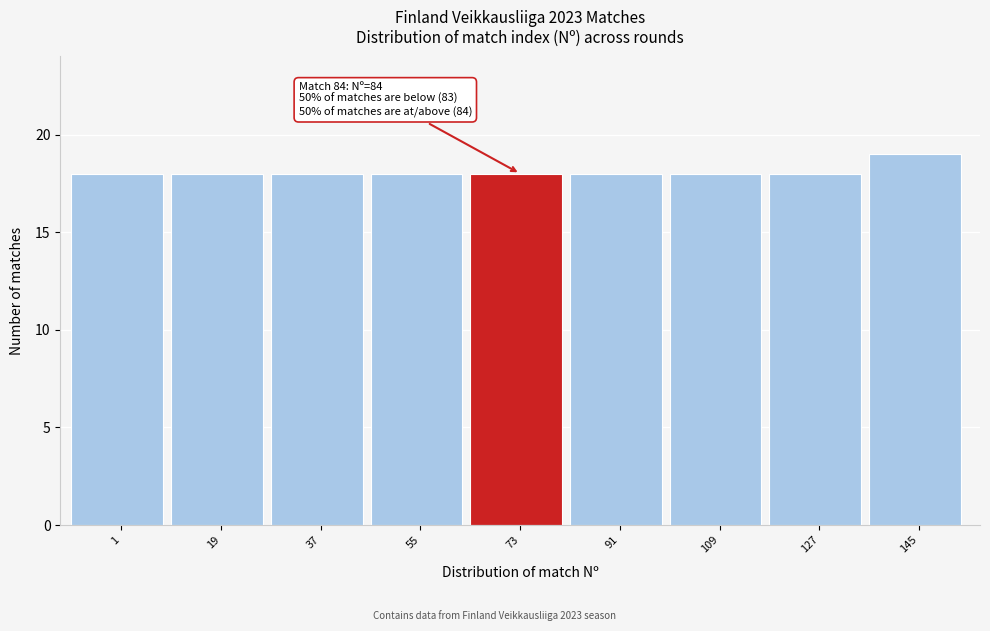

Reading left to right, transcribe all the data shown in this chart.

1=18	19=18	37=18	55=18	73=18	91=18	109=18	127=18	145=19